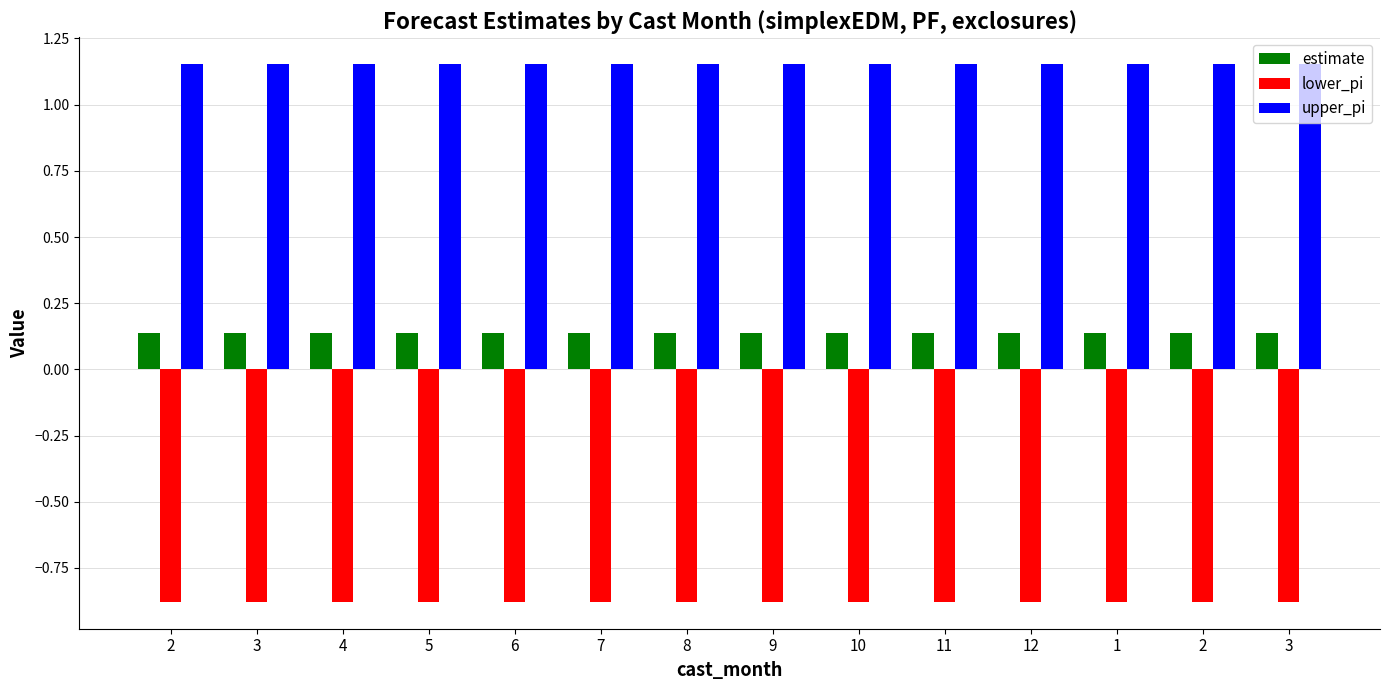

Between 5 and 4, which is larger?

5